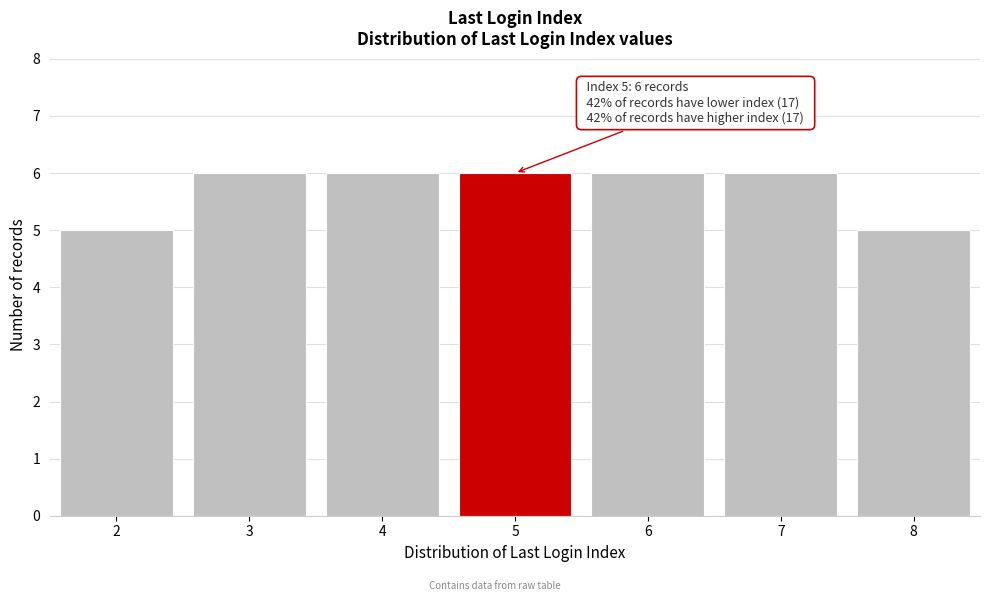

Reading right to left, extract all data points from this chart.

5	6	6	6	6	6	5